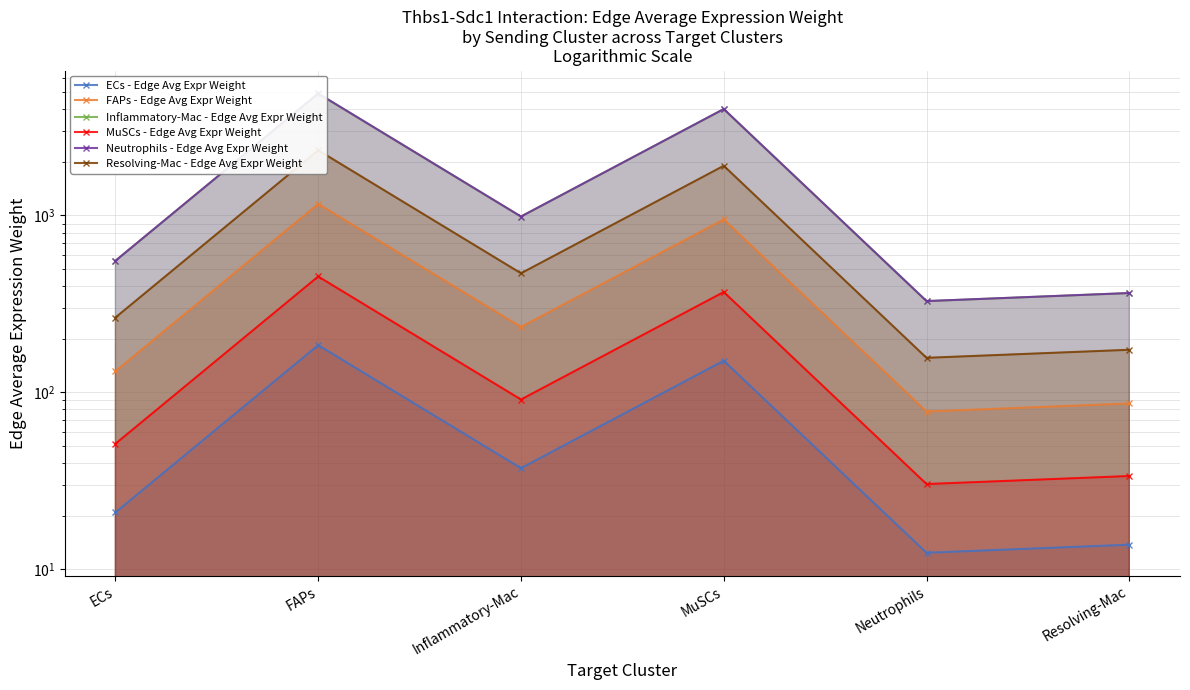

Which category has the lowest value across all series?

Neutrophils